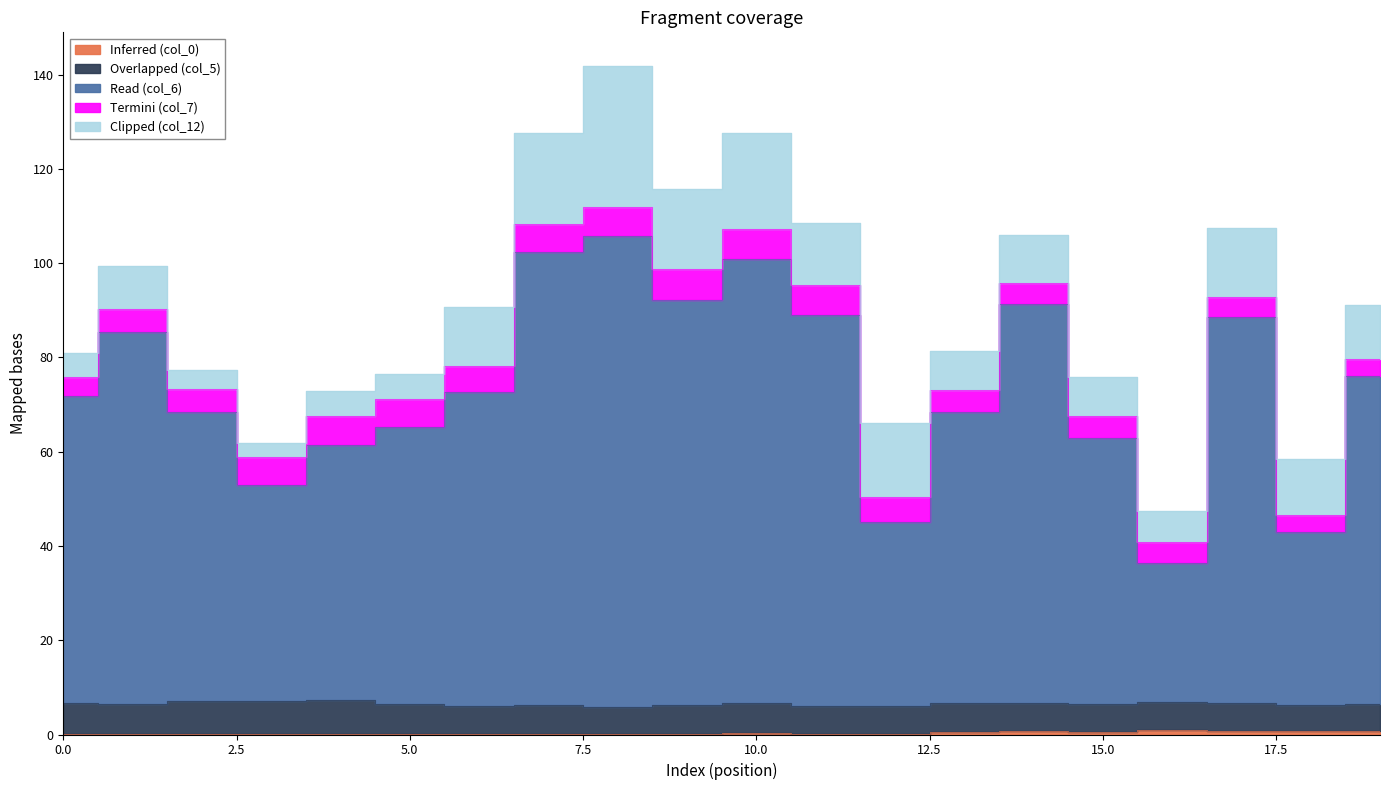

After their last crossing, which series has the higher values: Termini (col_7) or Overlapped (col_5)?

Overlapped (col_5)